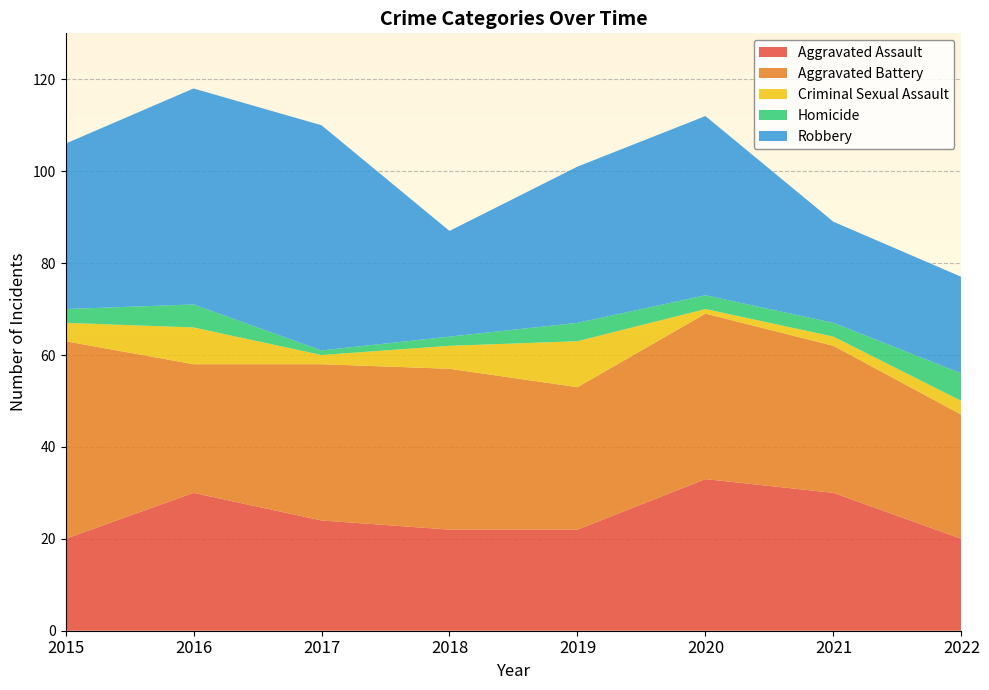

Reading left to right, what are all the values shown in this chart?

Aggravated Assault: 20	30	24	22	22	33	30	20
Aggravated Battery: 43	28	34	35	31	36	32	27
Criminal Sexual Assault: 4	8	2	5	10	1	2	3
Homicide: 3	5	1	2	4	3	3	6
Robbery: 36	47	49	23	34	39	22	21